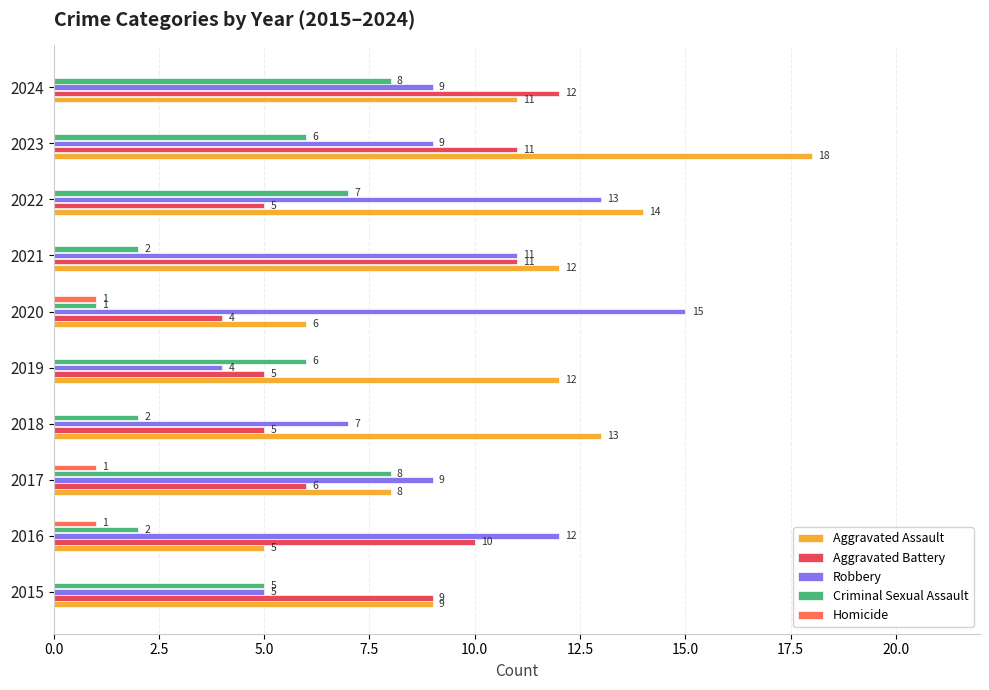

At which category is the sum across all series the highest?

2023